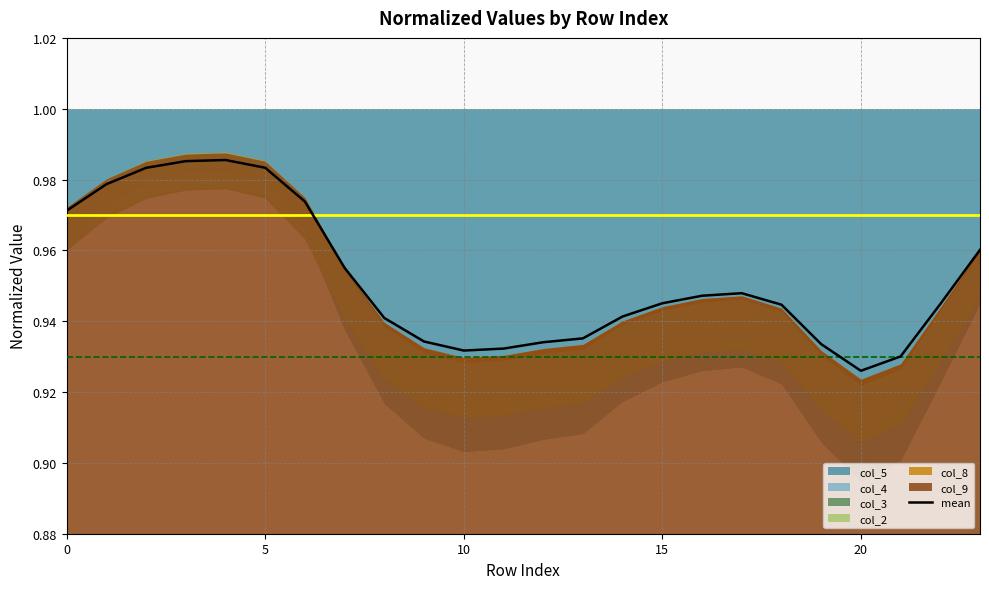

What is the value of the 7th point from the left?

1.0